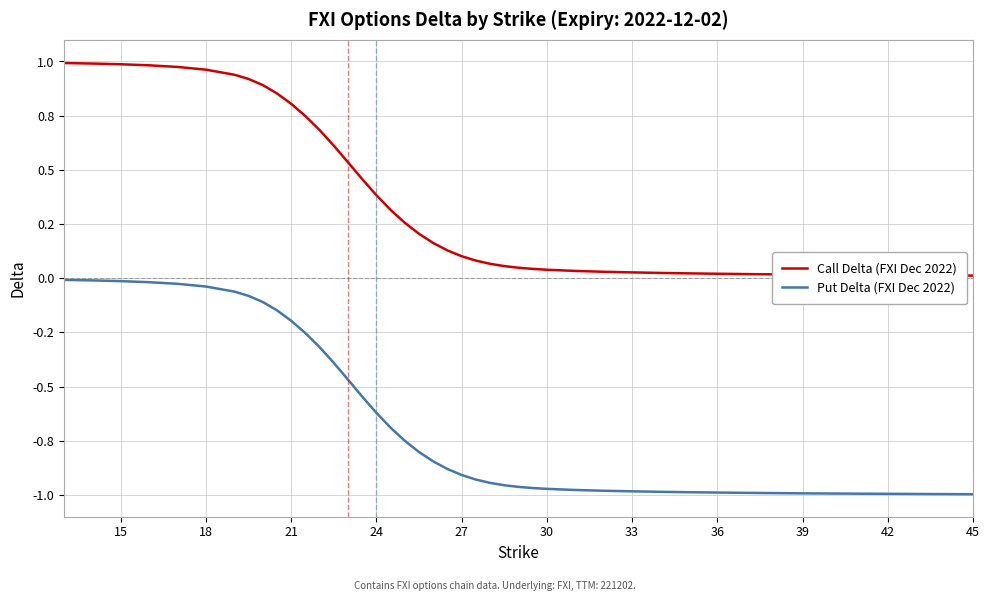

True or false: Call Delta (FXI Dec 2022) and Put Delta (FXI Dec 2022) intersect in this chart.

False